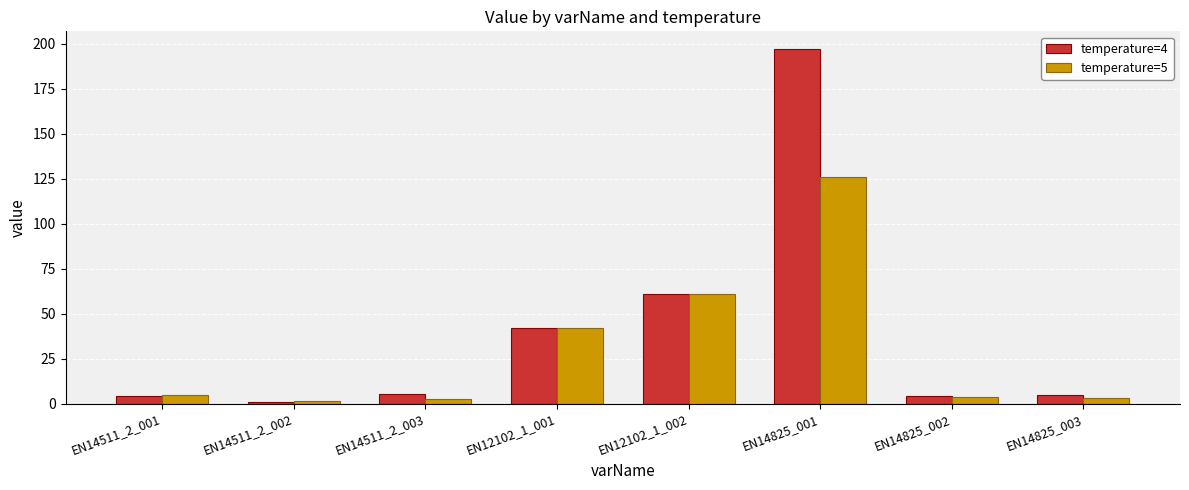

What is the spread (max minus min) of values at EN14825_003?

1.8